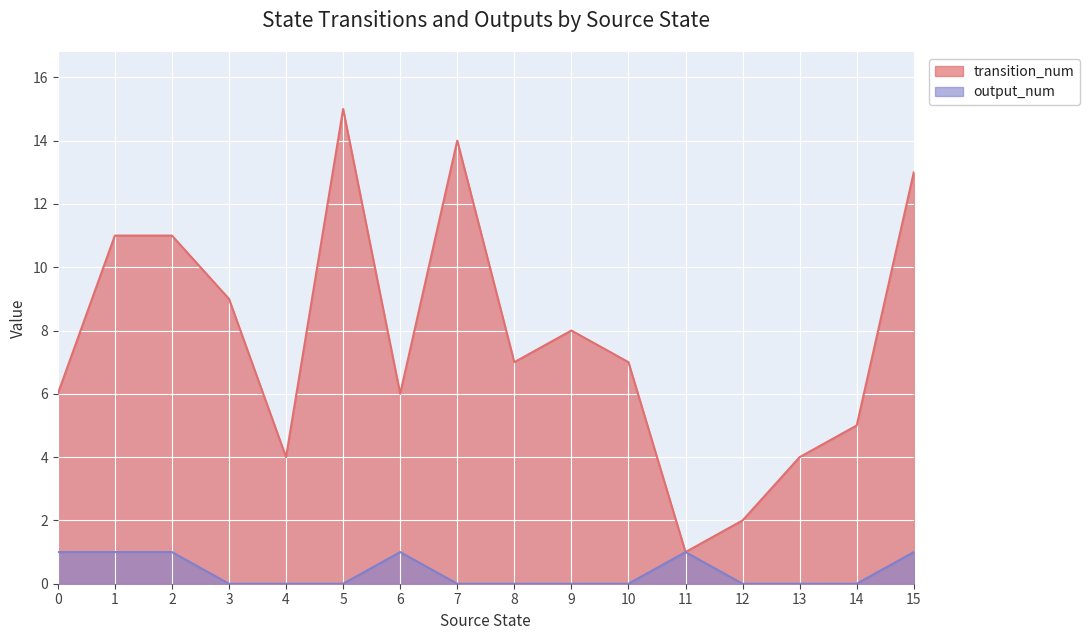

How many data points in output_num are above 0?

6